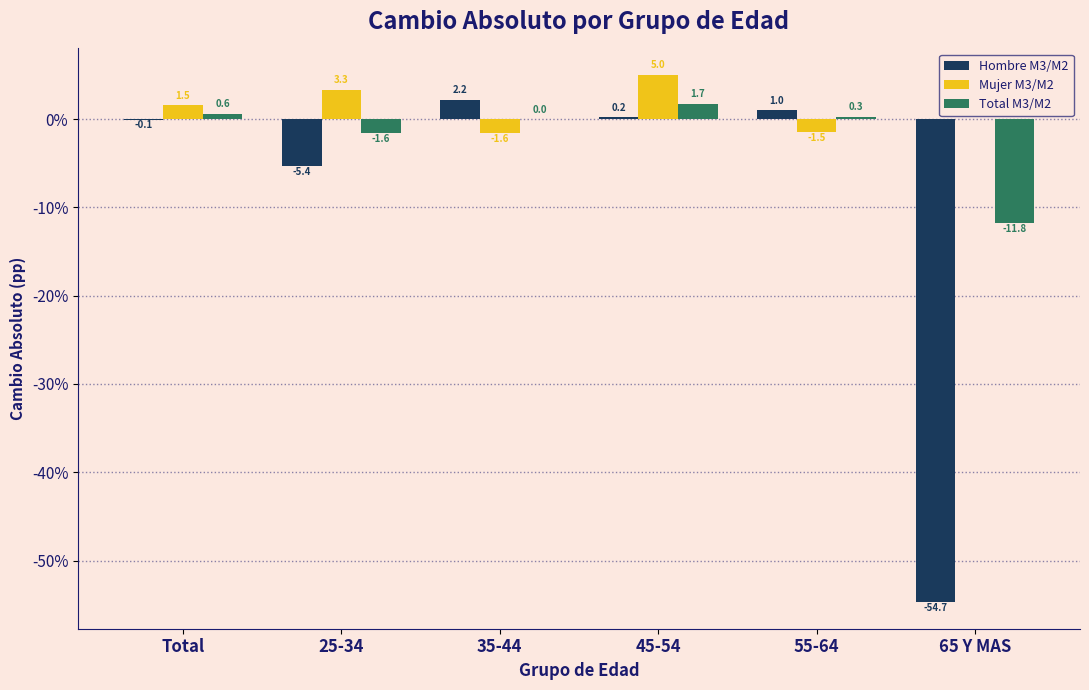

What is the maximum value shown in the chart?

5.0